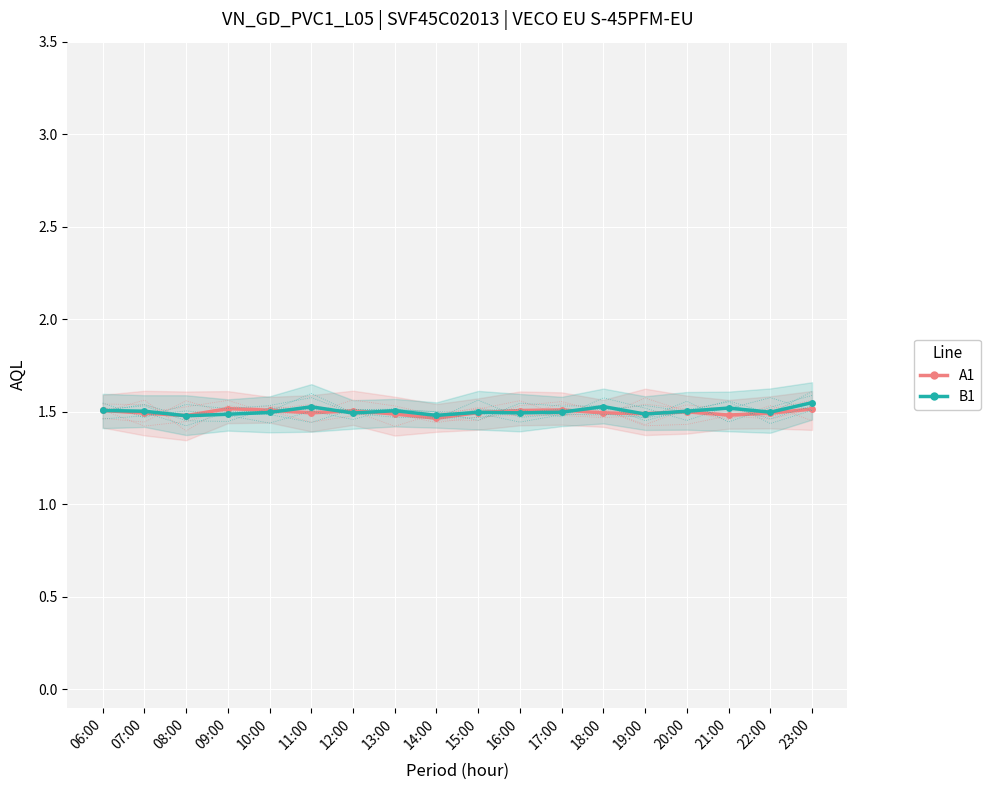

Between 10:00 and 13:00, which series saw the biggest shift?

A1